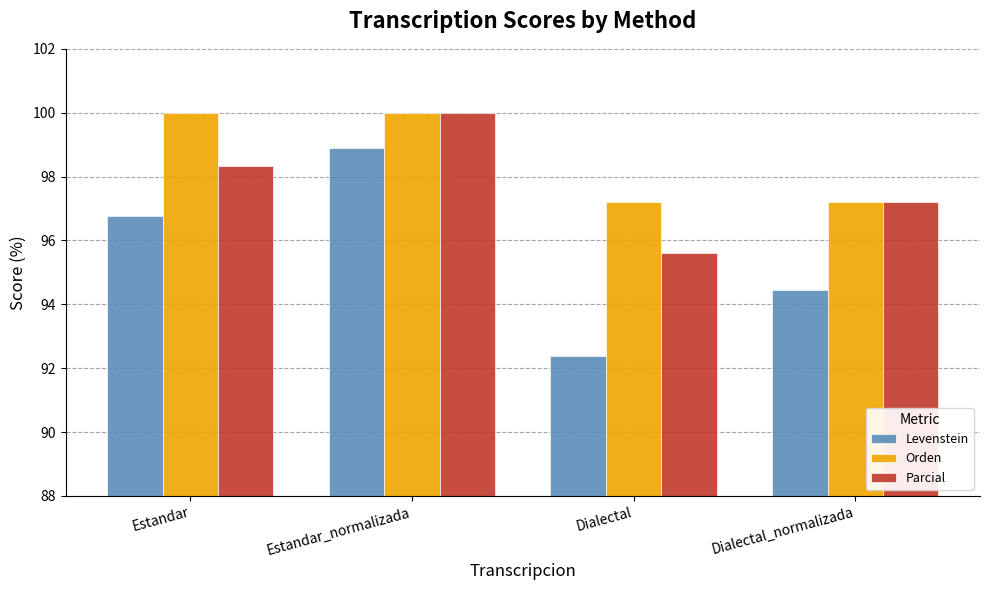

What is the spread (max minus min) of values at Estandar_normalizada?

1.1